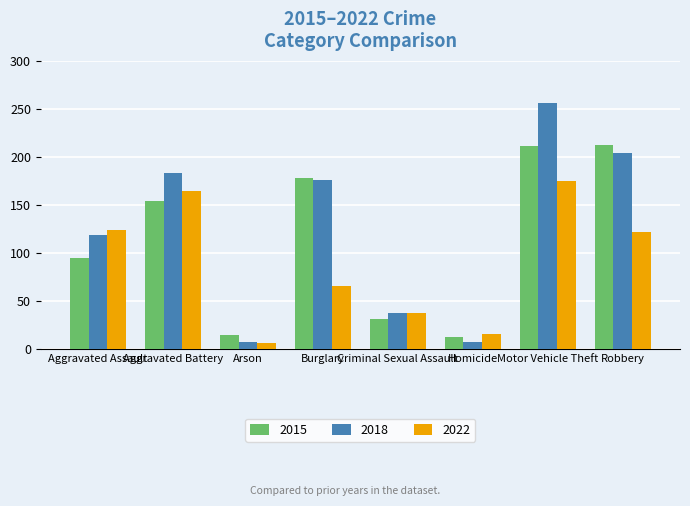

How many series are shown in this chart?

3